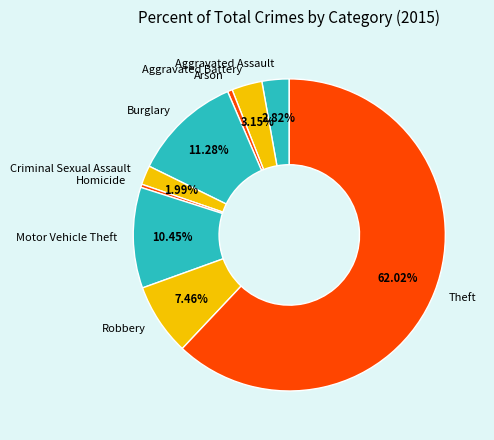

Between Aggravated Assault and Motor Vehicle Theft, which is larger?

Motor Vehicle Theft